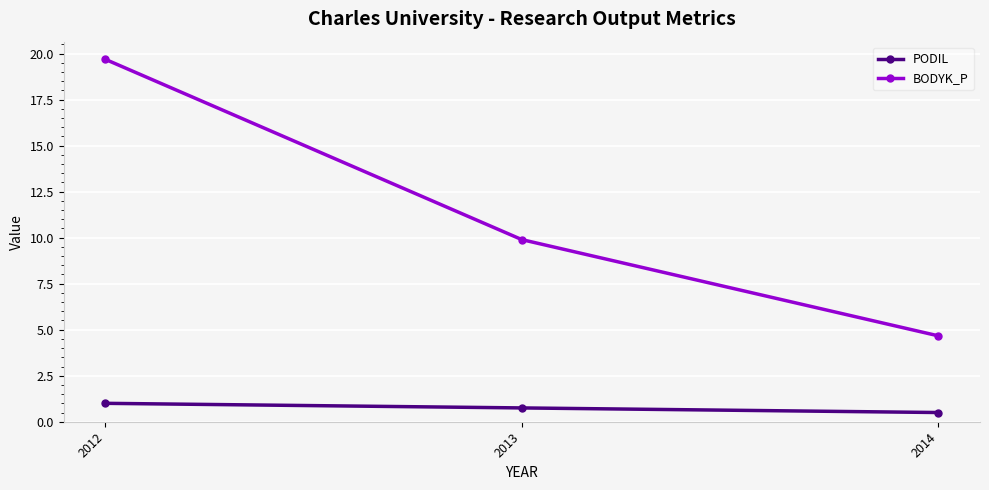

What is the average value of the BODYK_P series?

11.4